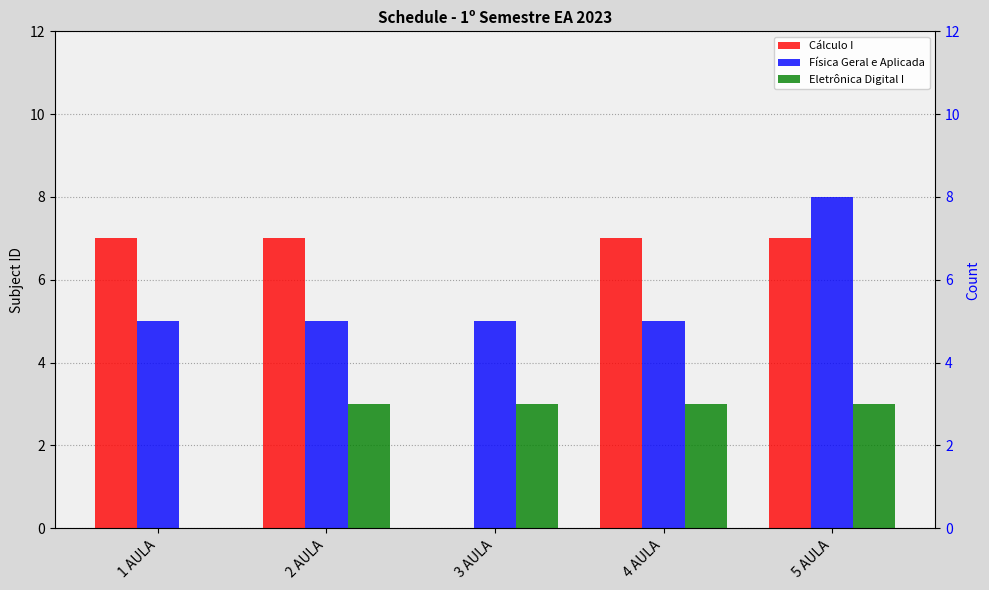

Reading left to right, what are all the values shown in this chart?

Cálculo I: 7	7	0	7	7
Física Geral e Aplicada: 5	5	5	5	8
Eletrônica Digital I: 0	3	3	3	3